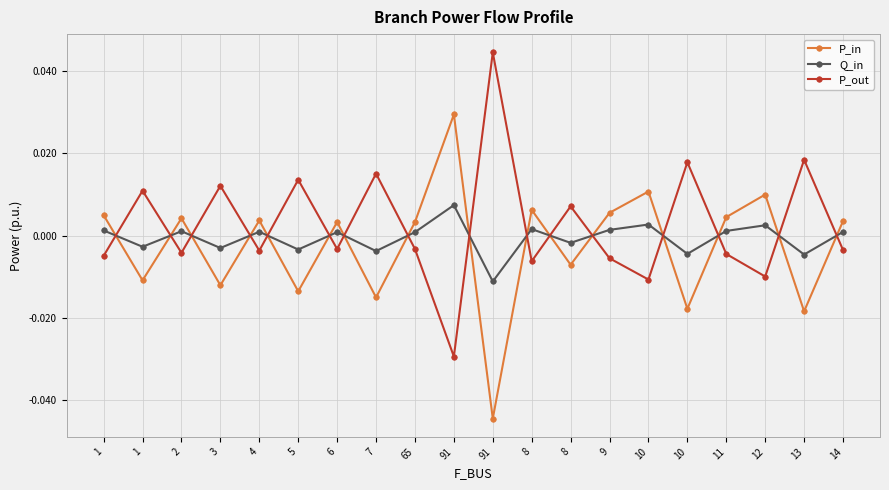

Rank the categories by P_in value from highest to lowest.

91, 10, 12, 8, 9, 1, 11, 2, 4, 14, 6, 65, 8, 1, 3, 5, 7, 10, 13, 91